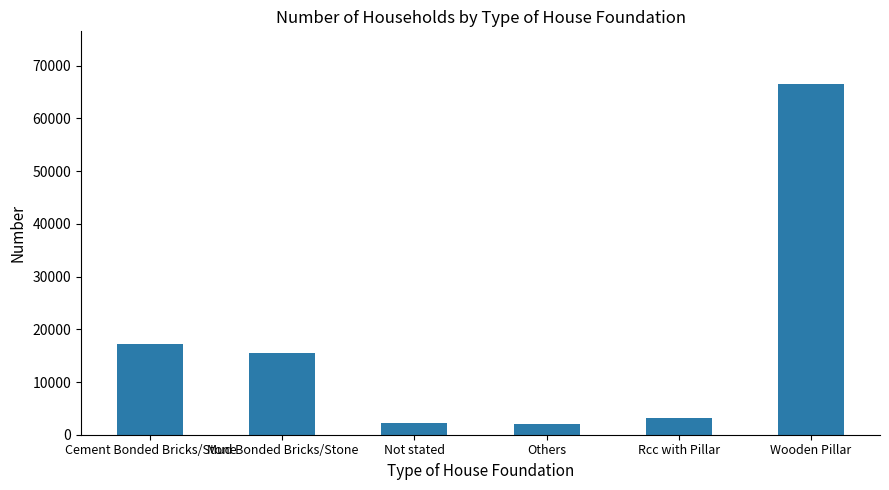

What is the sum of all values?

106652